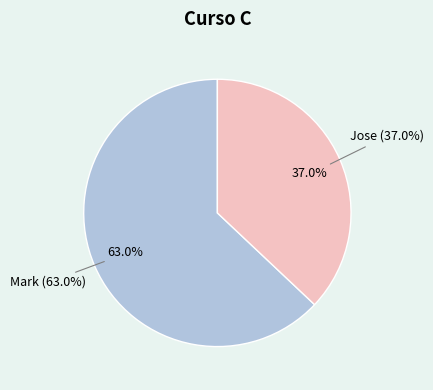

What is the largest slice in the pie chart?

Mark